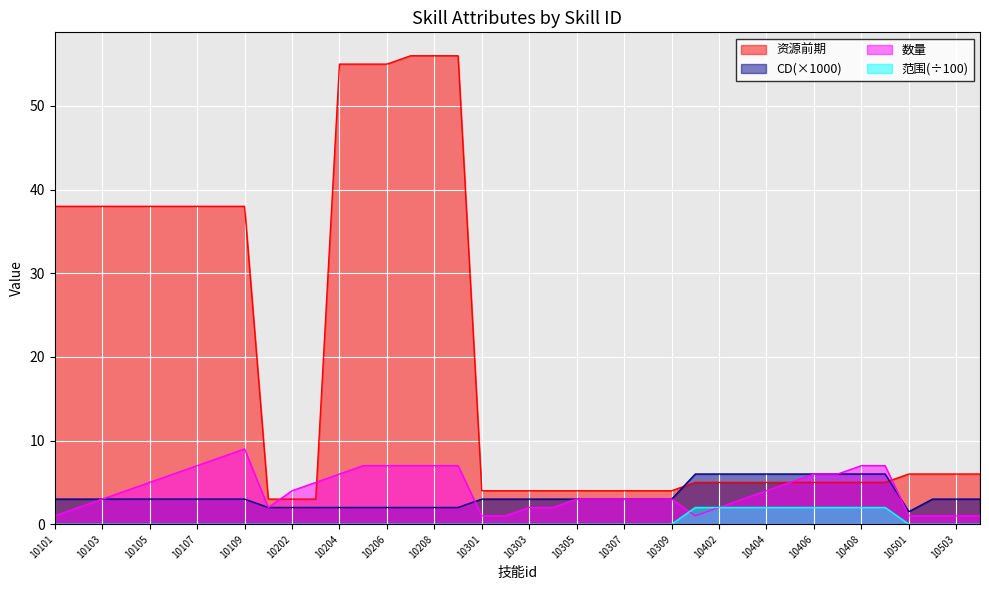

The value of 范围 at 10305 is 0.0. True or false?

True